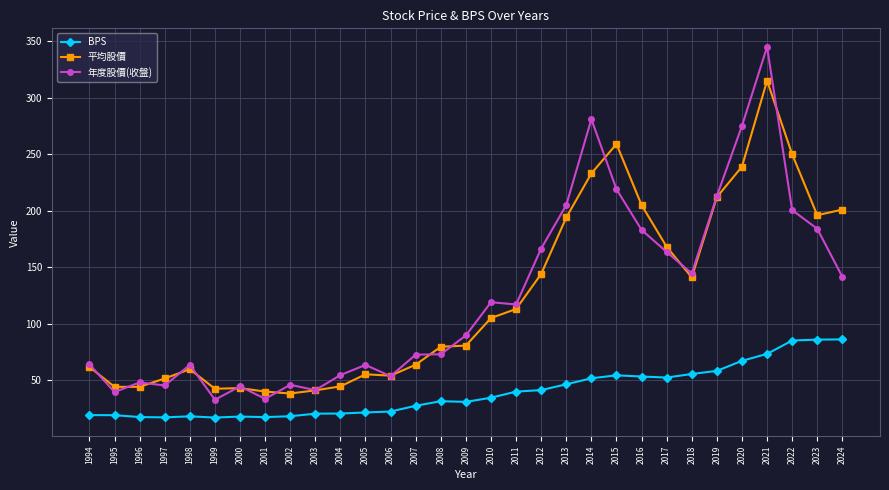

True or false: 平均股價 has a value of 79.6 at 2008.

True